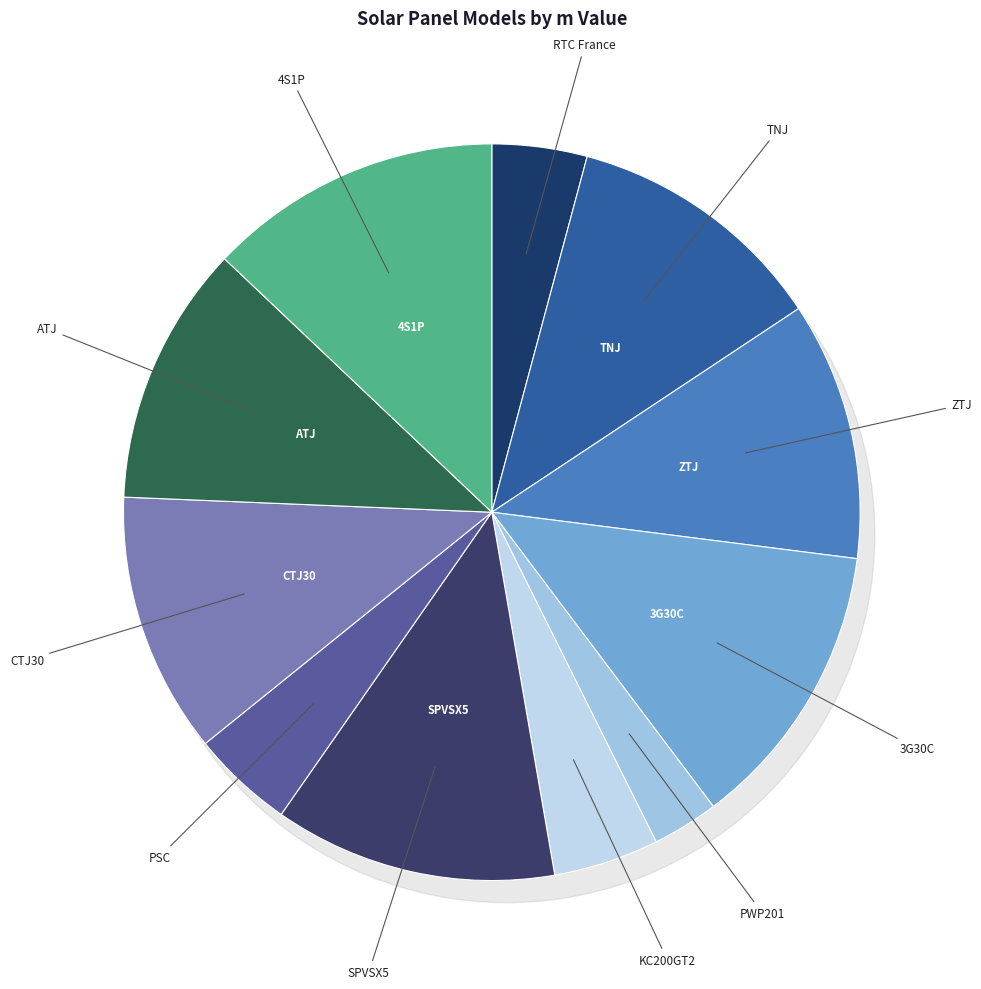

To the nearest percent, what is the difference between the largest and smallest slice percentages?

10%